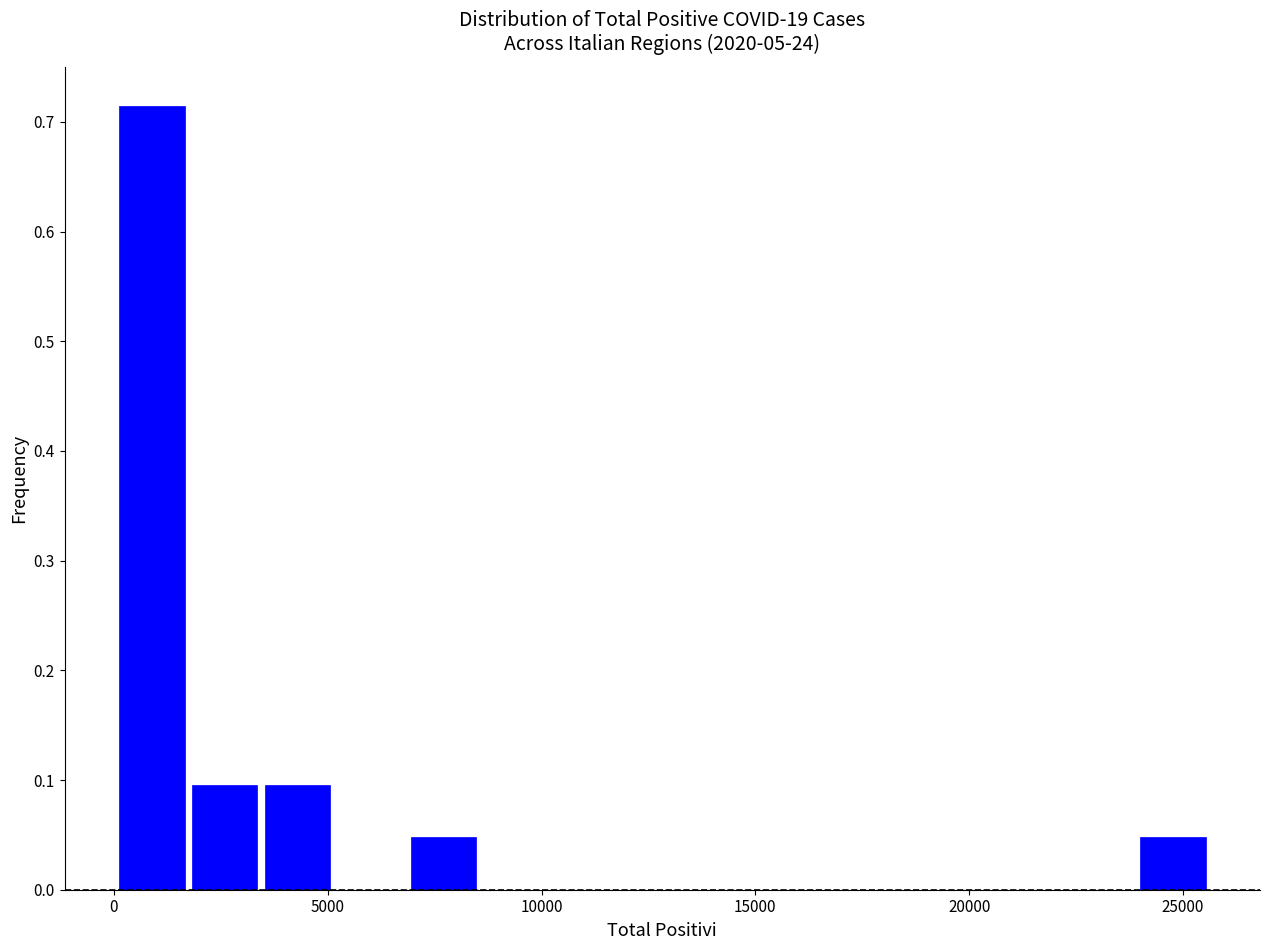

Around what value on the x-axis is the tallest bar? Give the approximate position of its centre, as read against the axis.

1000